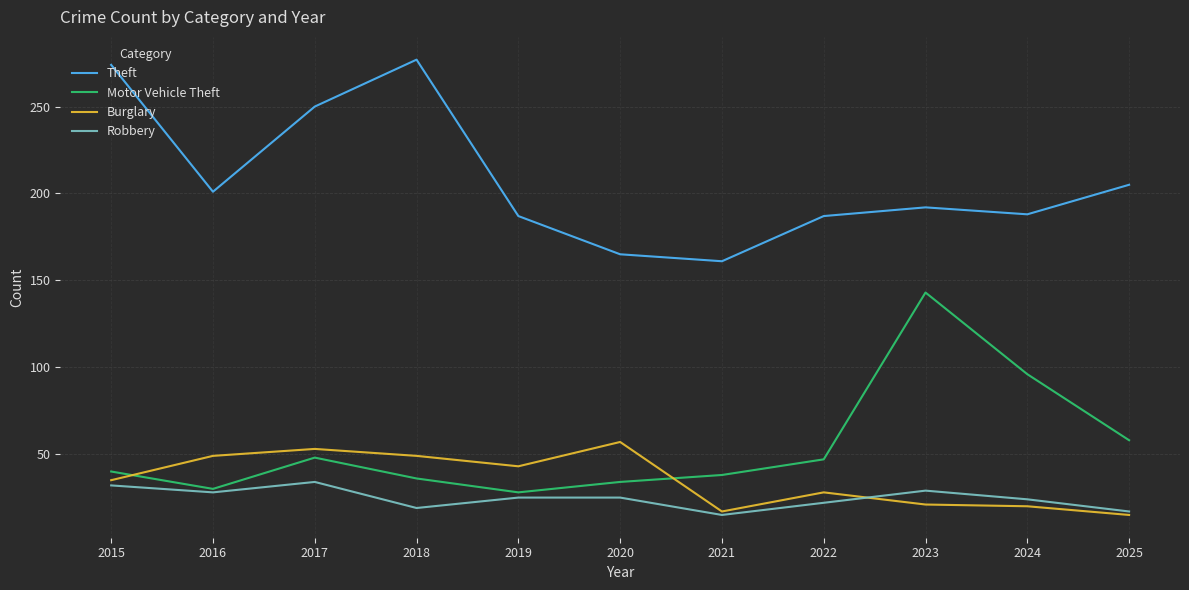

What is the difference between the maximum and minimum values in the Robbery series?

19